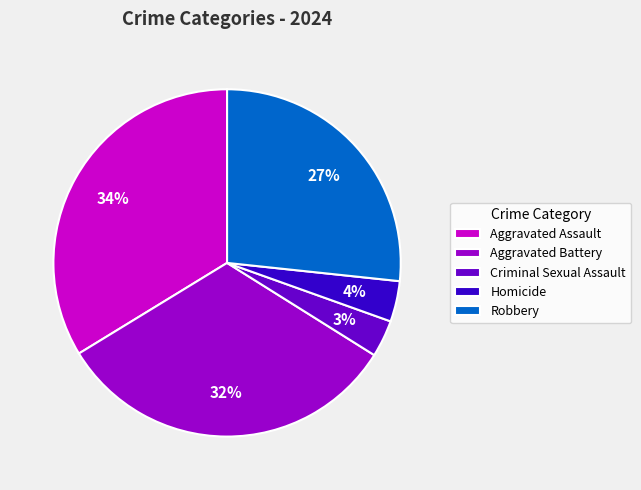

Is it true that Aggravated Battery is 32% of the pie?

True